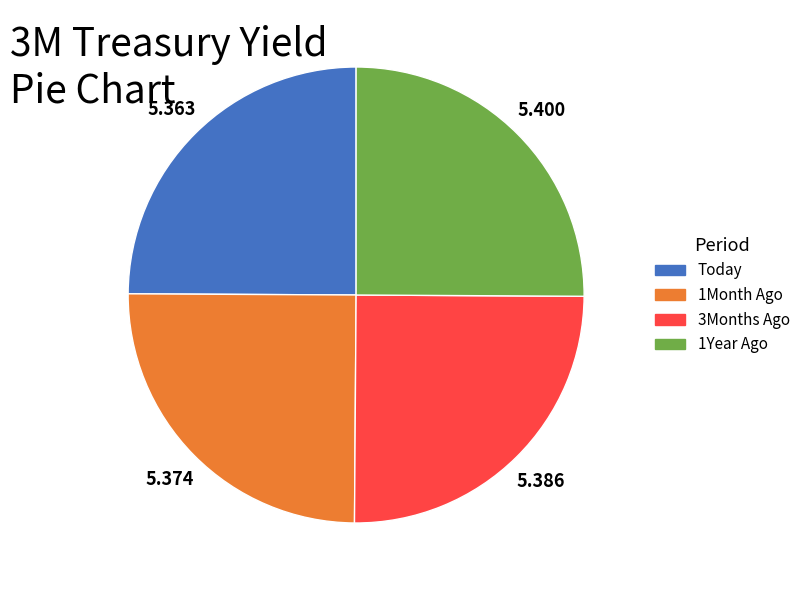

Does any single category account for the majority?

No